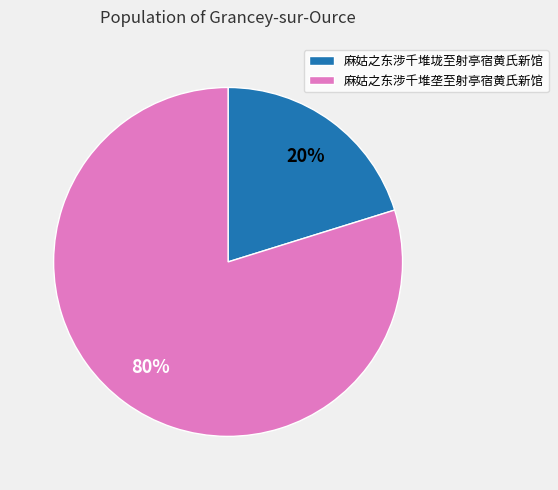

To the nearest percent, what is the combined percentage of 麻姑之东涉千堆垄至射亭宿黄氏新馆 and 麻姑之东涉千堆垅至射亭宿黄氏新馆?

100%